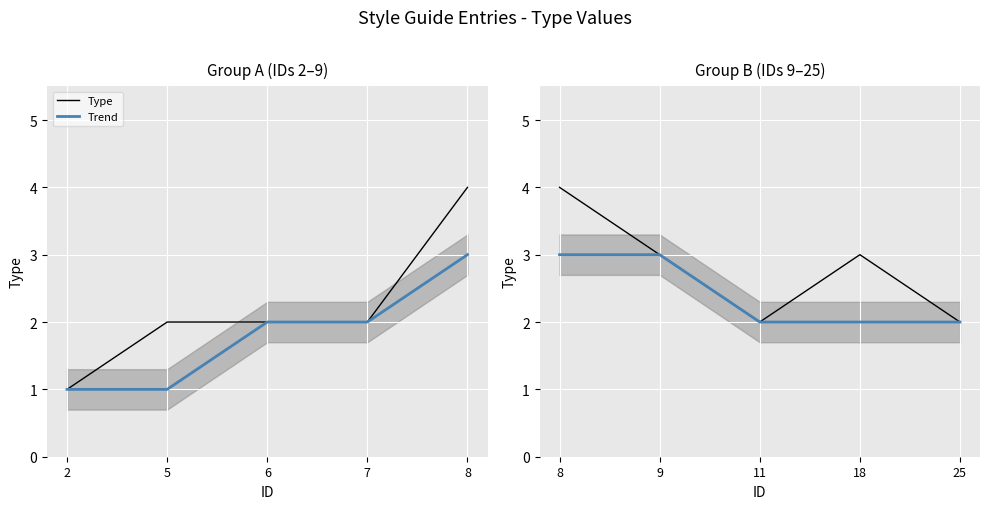

True or false: Trend has more than 0 points higher than both neighbors.

False